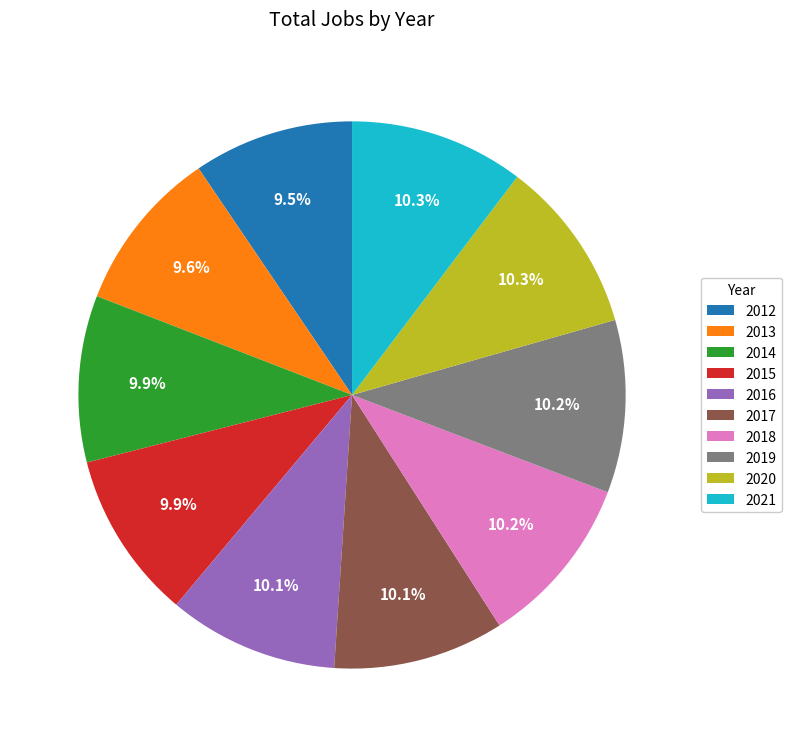

Does 2018 account for over 50% of the chart?

No